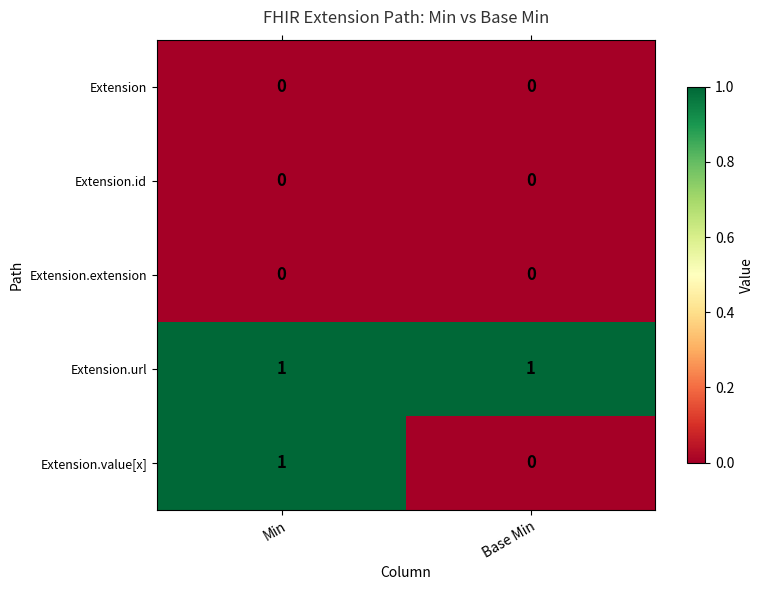

Which series has the largest total across all categories?

Extension.url